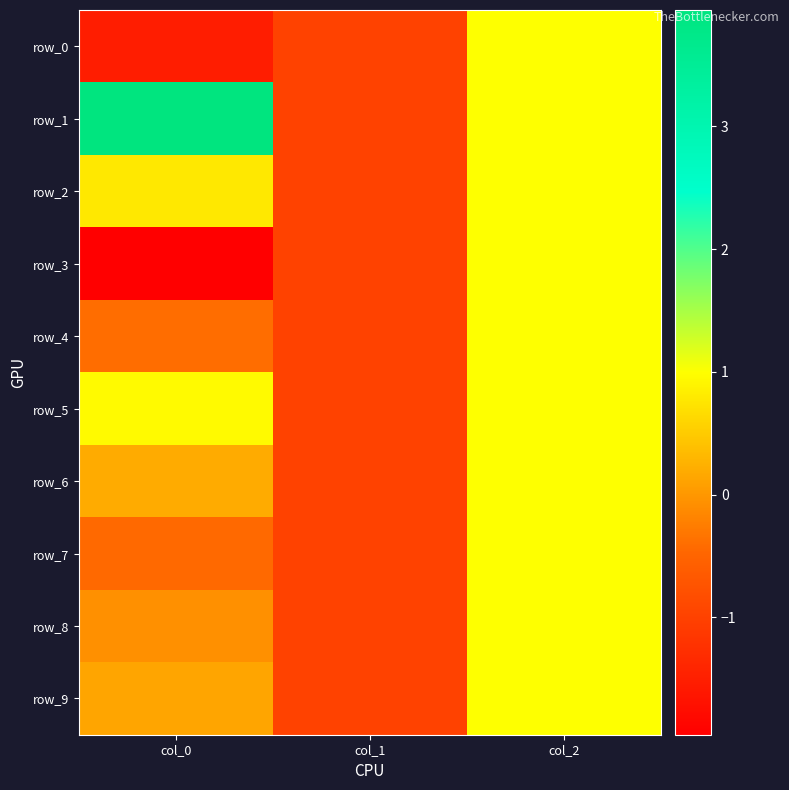

What is the sum of all row_2 values?

0.8